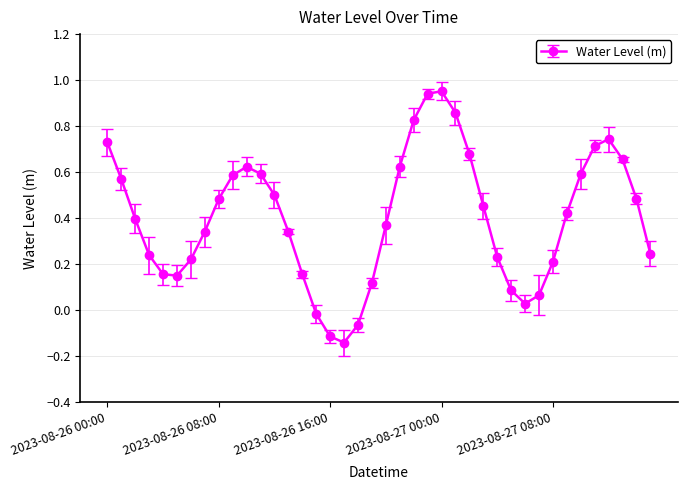

How many data points are less than 0?

4